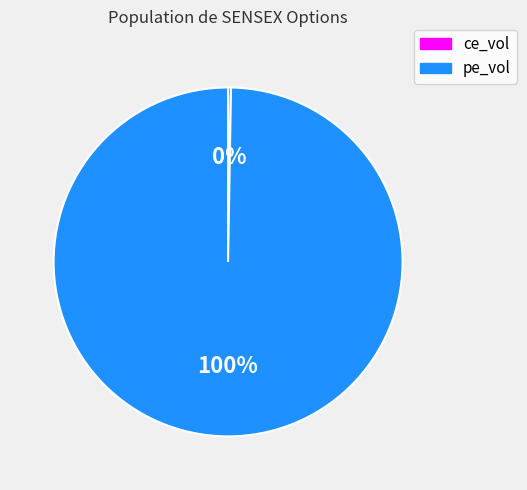

To the nearest percent, what is the average slice percentage?

50%